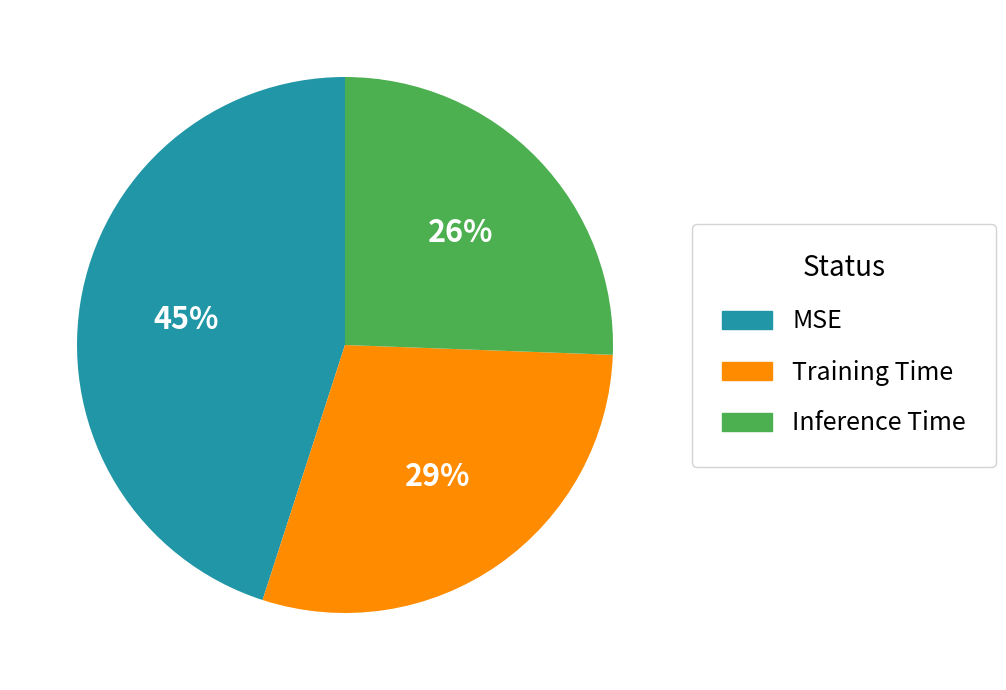

The Training Time slice represents 29% of the pie. True or false?

True